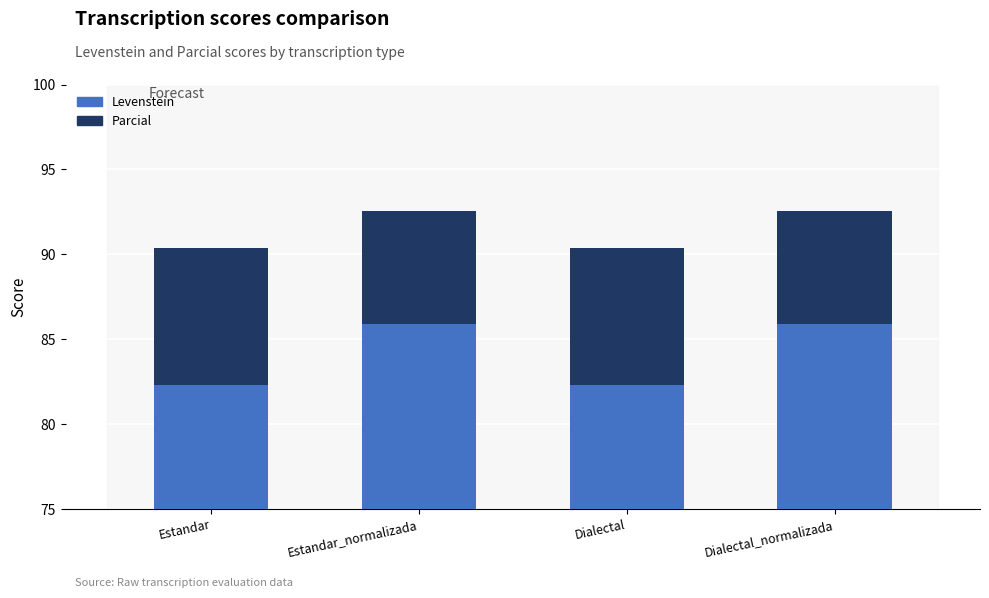

How many bars are there in total?

8